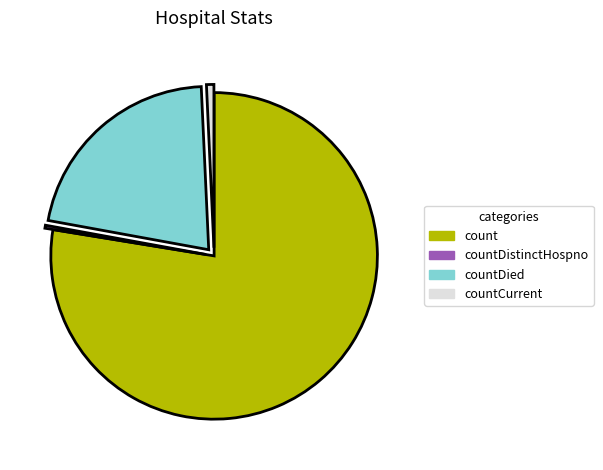

Is it true that countDied is 15% of the pie?

False